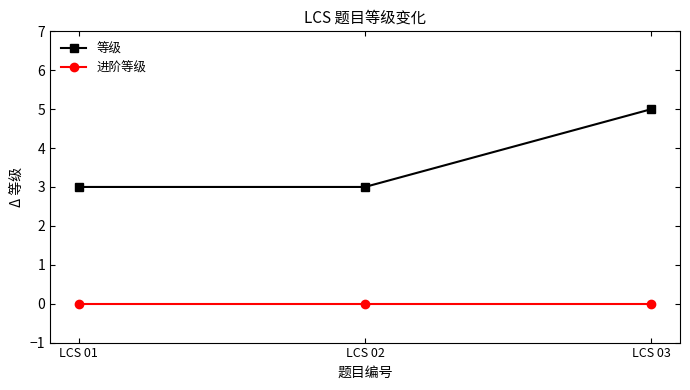

Reading right to left, transcribe all the data shown in this chart.

等级: LCS 03=5	LCS 02=3	LCS 01=3
进阶等级: LCS 03=0	LCS 02=0	LCS 01=0